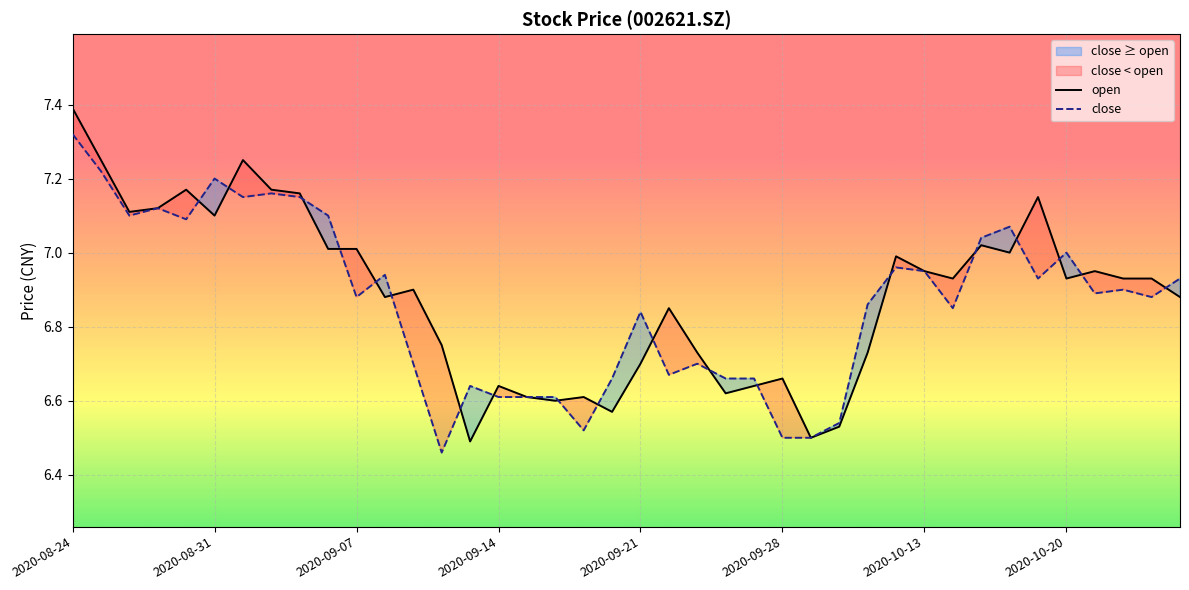

At how many categories does at least one series exceed 6?

40